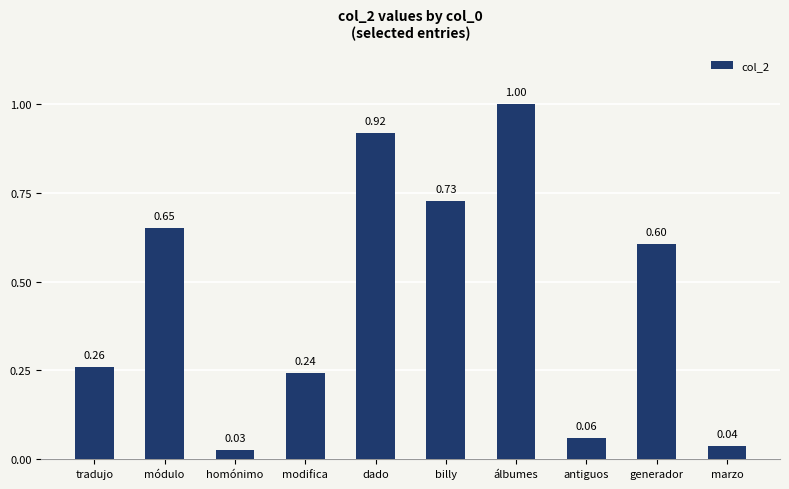

What is the sum of the values at modifica and dado?

1.2